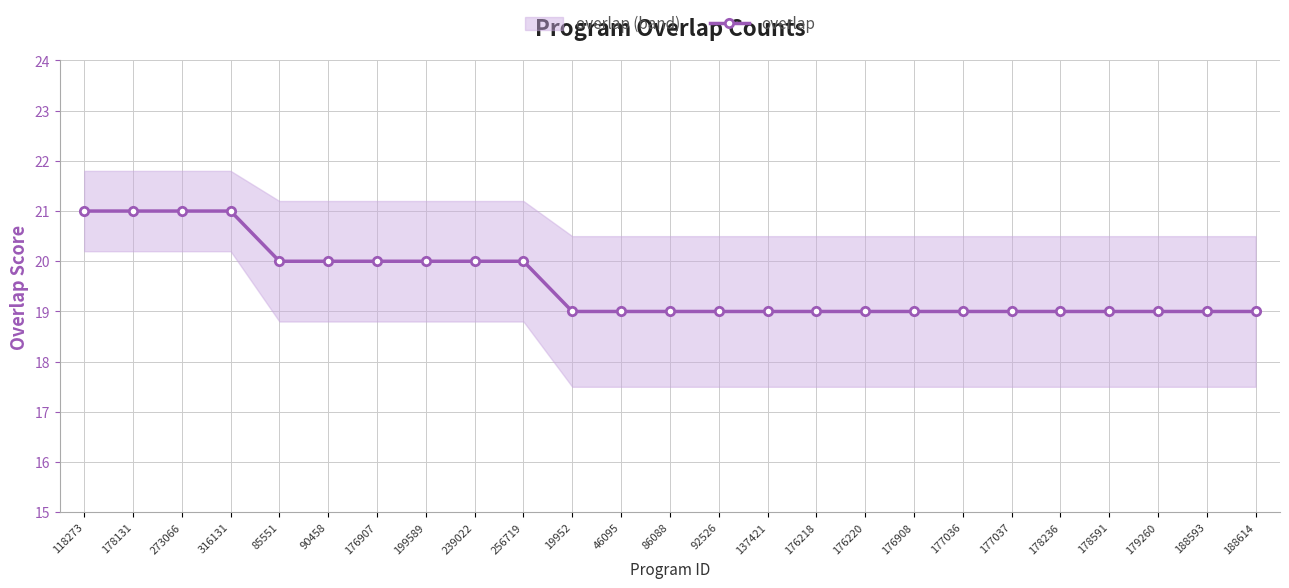

Count the values in the range 19 to 20.

21